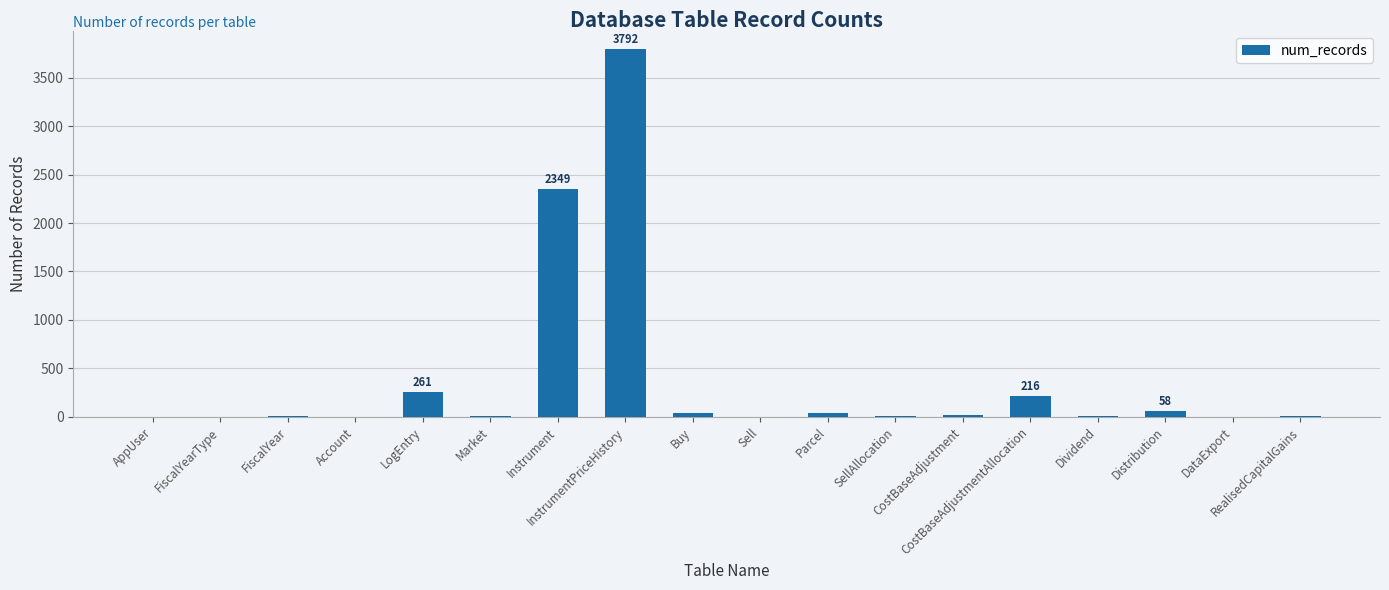

The chart shows a value of 261 at LogEntry. True or false?

True